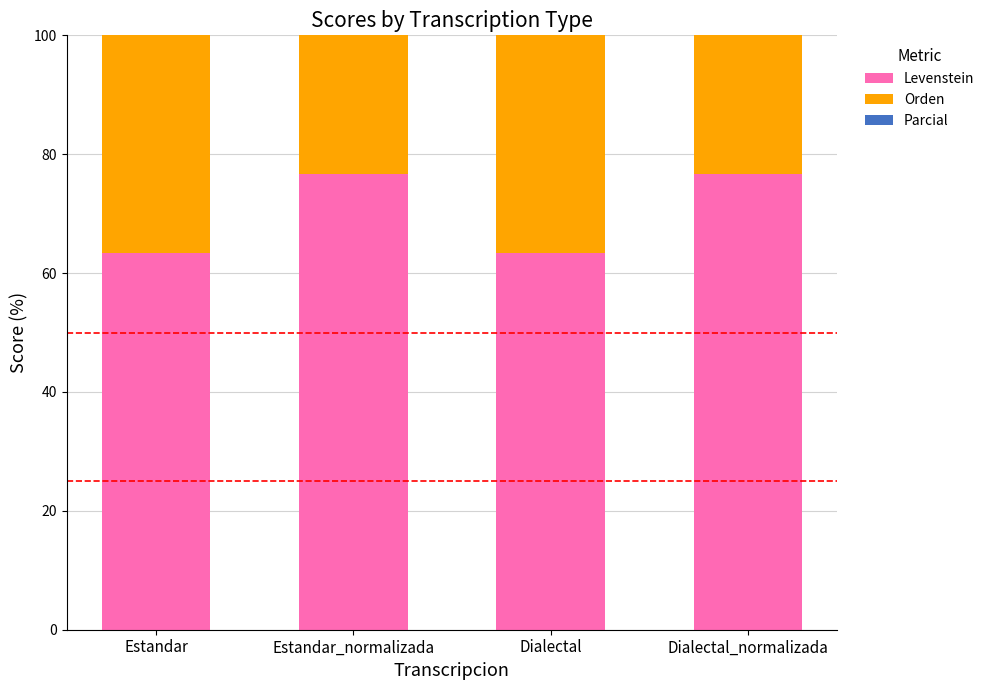

Where is Orden nearest to the value 80?

Estandar